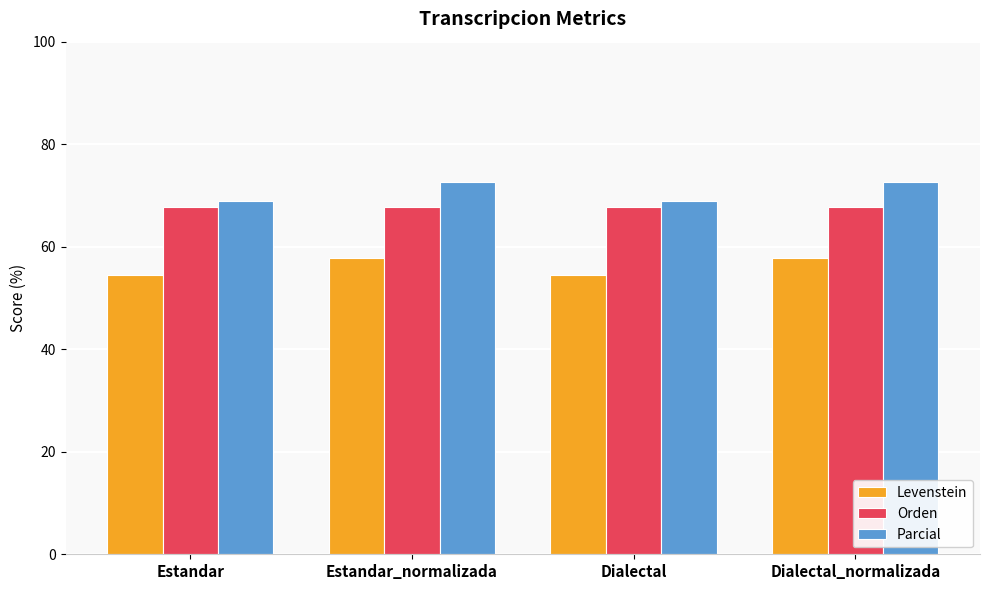

Are the bars horizontal?

No